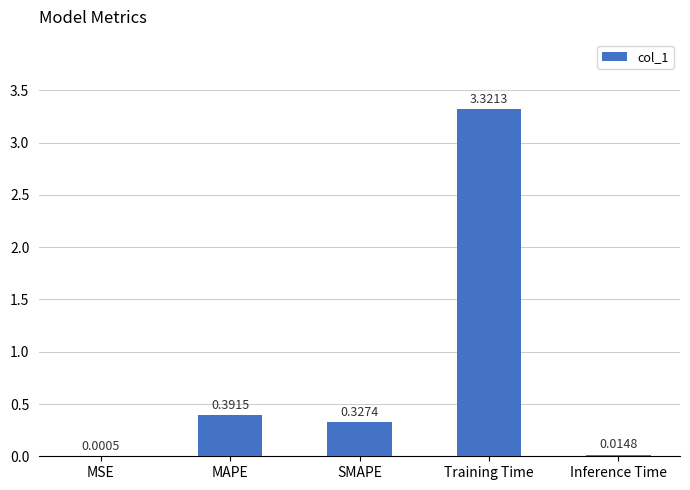

At which label is the value closest to 1?

MAPE